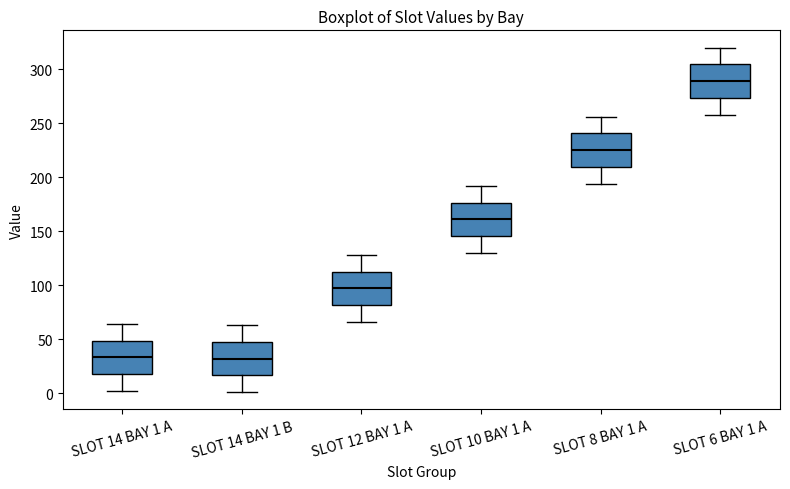

Reading left to right, transcribe this box plot: for each box, give where its median line is, the range the box spans, and where its two whiskers end, as read against the y-axis. The values are not printed on the chart, so give them approximately, as read against the axis.

SLOT 14 BAY 1 A: median 35, box 20 to 50, whiskers 0 to 65
SLOT 14 BAY 1 B: median 30, box 15 to 50, whiskers 0 to 65
SLOT 12 BAY 1 A: median 95, box 80 to 115, whiskers 65 to 130
SLOT 10 BAY 1 A: median 160, box 145 to 175, whiskers 130 to 190
SLOT 8 BAY 1 A: median 225, box 210 to 240, whiskers 195 to 255
SLOT 6 BAY 1 A: median 290, box 275 to 305, whiskers 260 to 320